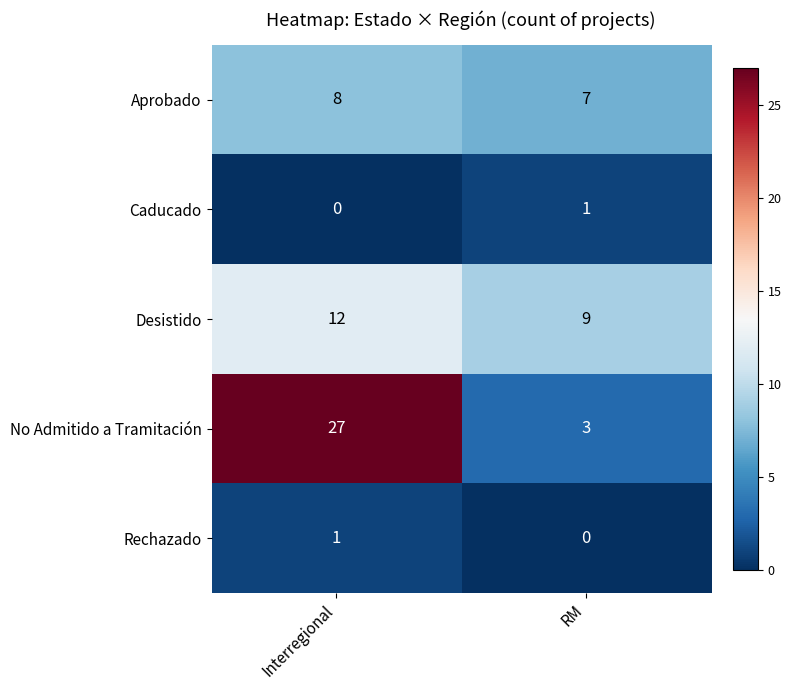

At which label does Rechazado reach its minimum?

RM